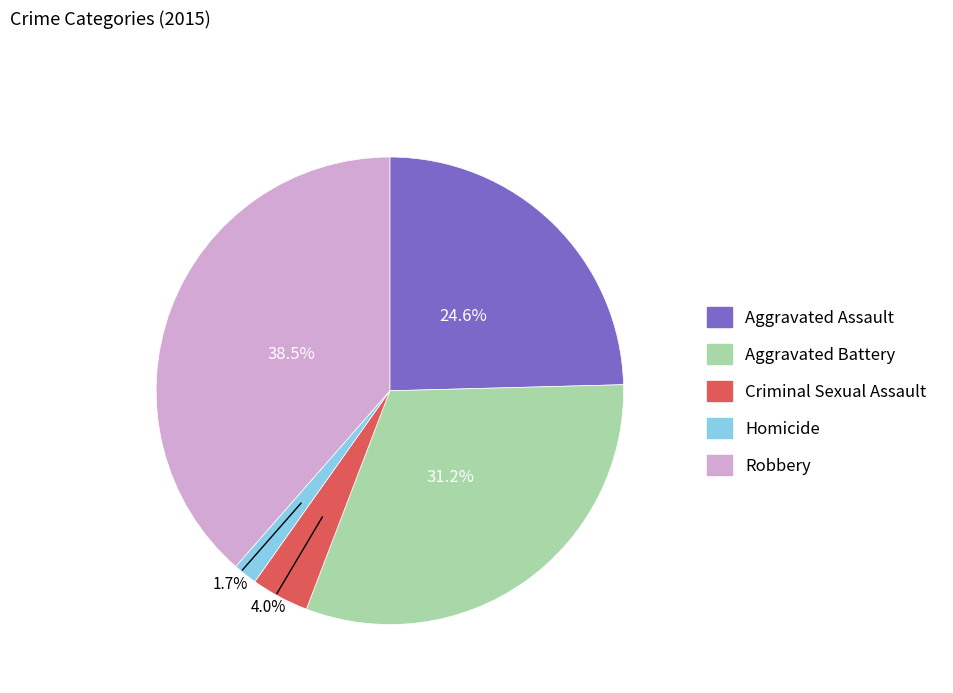

Between Homicide and Criminal Sexual Assault, which is larger?

Criminal Sexual Assault